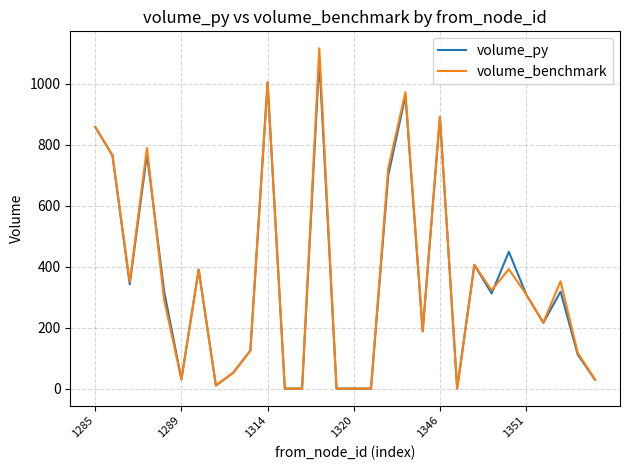

Which series has the widest spread of values?

volume_benchmark